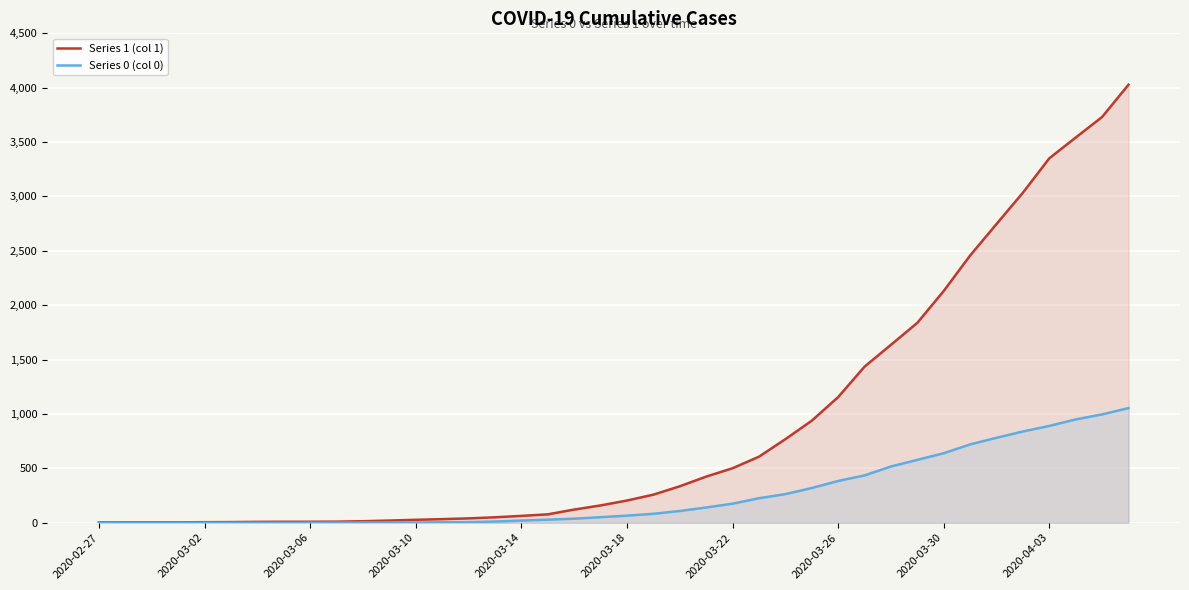

Is it true that Series 1 (col 1) equals 4914 at 35?

False